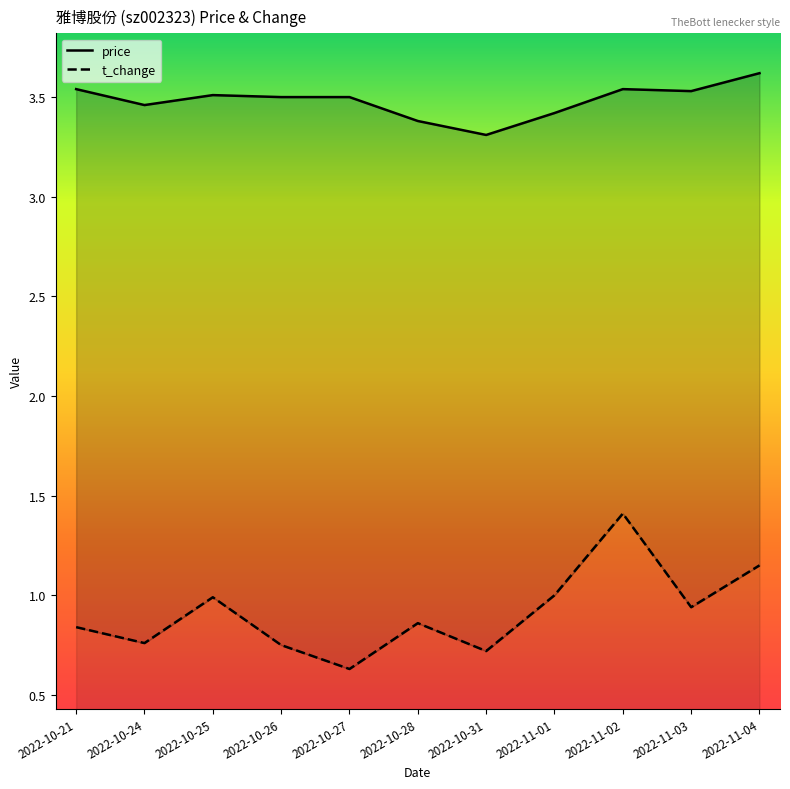

Reading left to right, list all the values displayed in this chart.

price: 3.5	3.5	3.5	3.5	3.5	3.4	3.3	3.4	3.5	3.5	3.6
t_change: 0.8	0.8	1.0	0.8	0.6	0.9	0.7	1.0	1.4	0.9	1.1